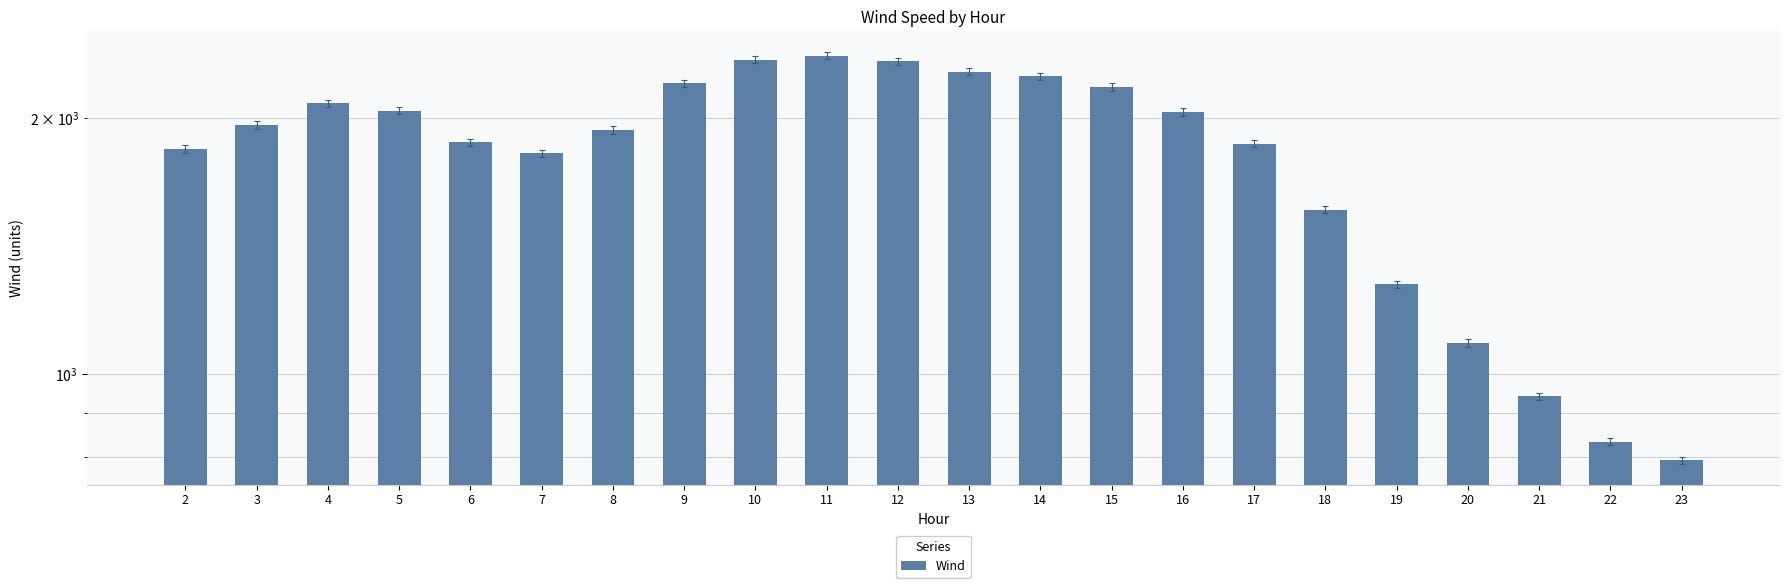

Count the number of values greater than 1961.

11